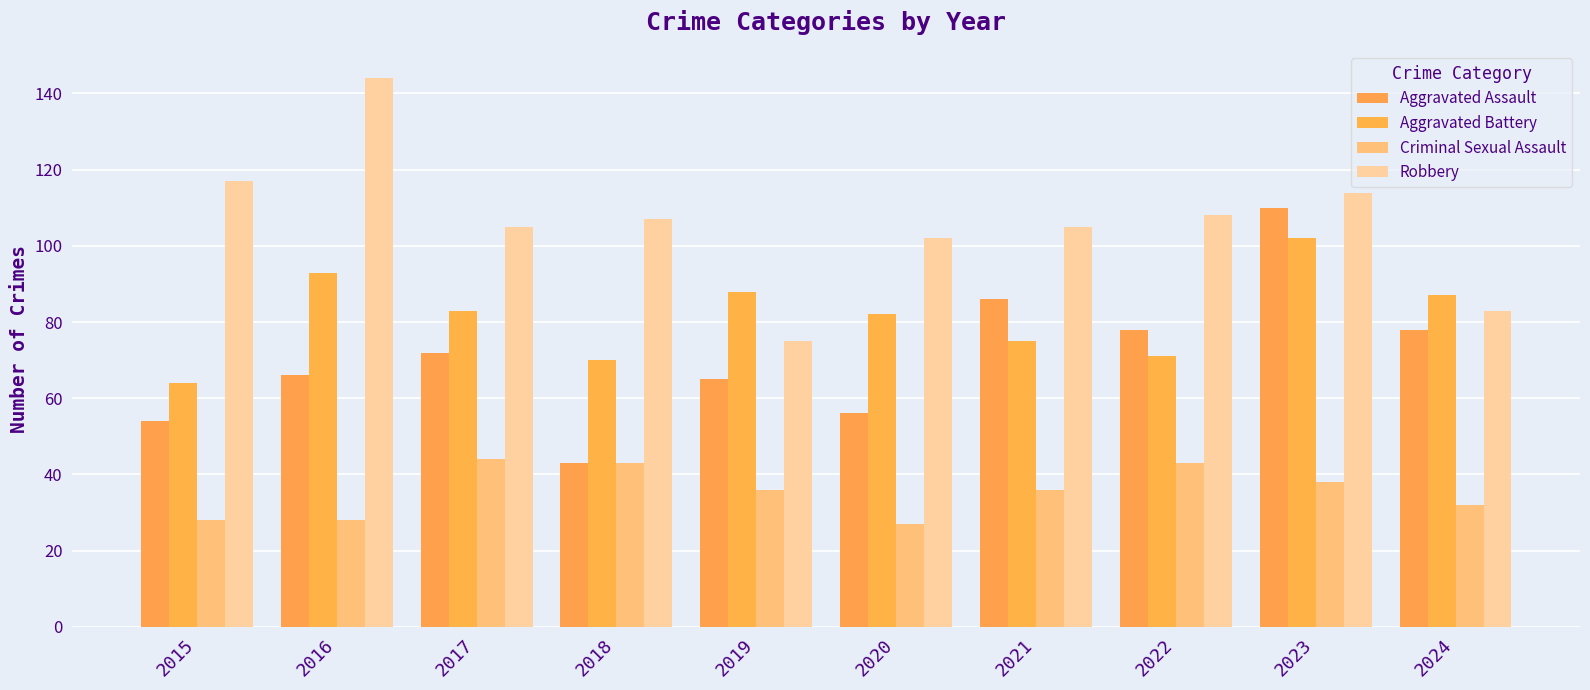

Reading right to left, what are all the values shown in this chart?

Aggravated Assault: 2024=78	2023=110	2022=78	2021=86	2020=56	2019=65	2018=43	2017=72	2016=66	2015=54
Aggravated Battery: 2024=87	2023=102	2022=71	2021=75	2020=82	2019=88	2018=70	2017=83	2016=93	2015=64
Criminal Sexual Assault: 2024=32	2023=38	2022=43	2021=36	2020=27	2019=36	2018=43	2017=44	2016=28	2015=28
Robbery: 2024=83	2023=114	2022=108	2021=105	2020=102	2019=75	2018=107	2017=105	2016=144	2015=117